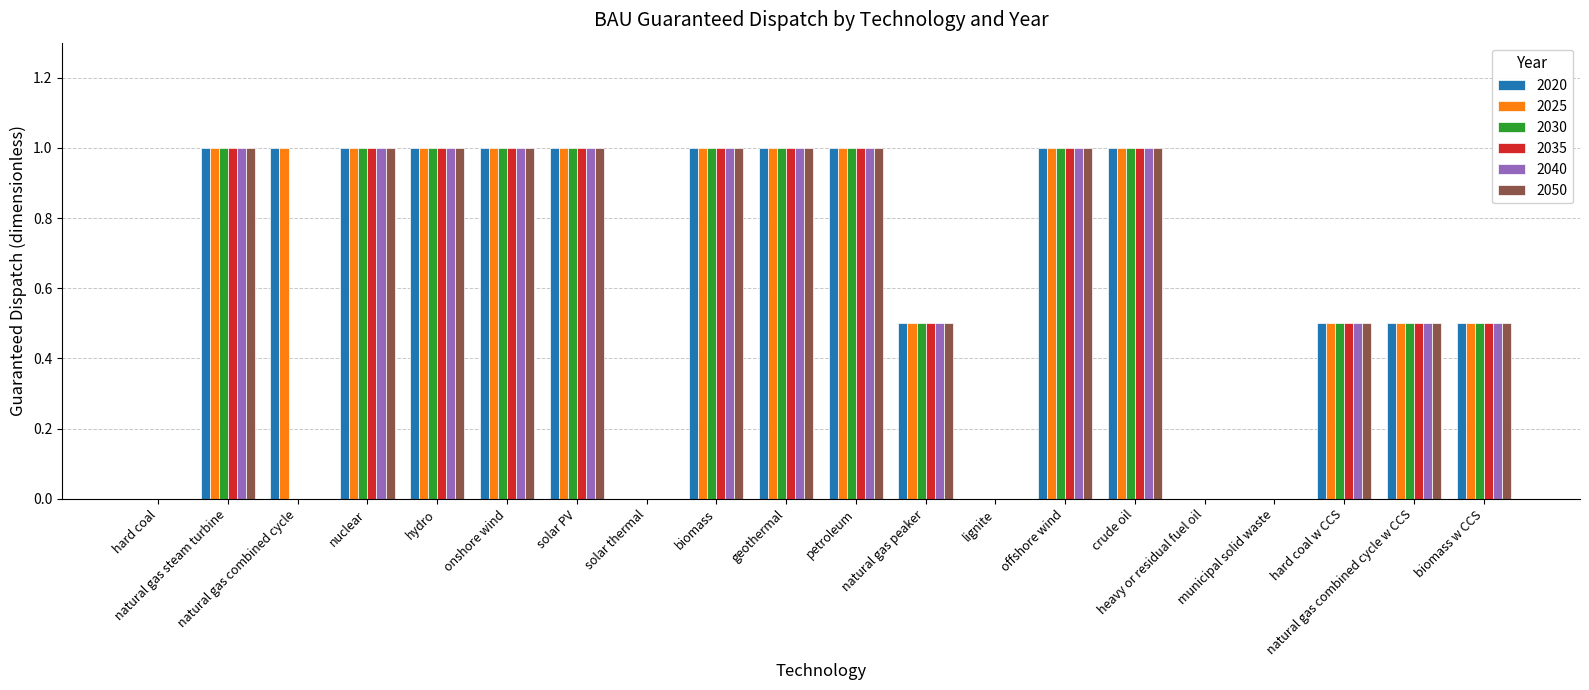

What is the sum of all 2020 values?

13.0